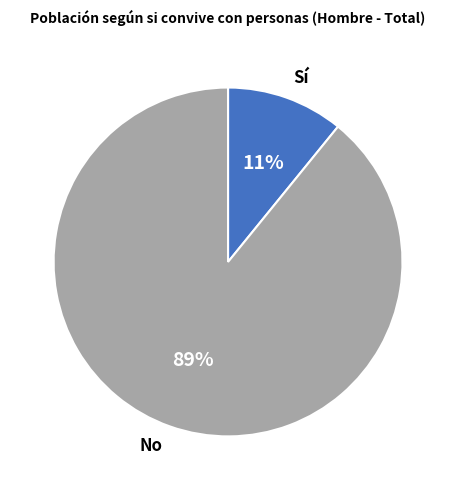

Between Sí and No, which is larger?

No